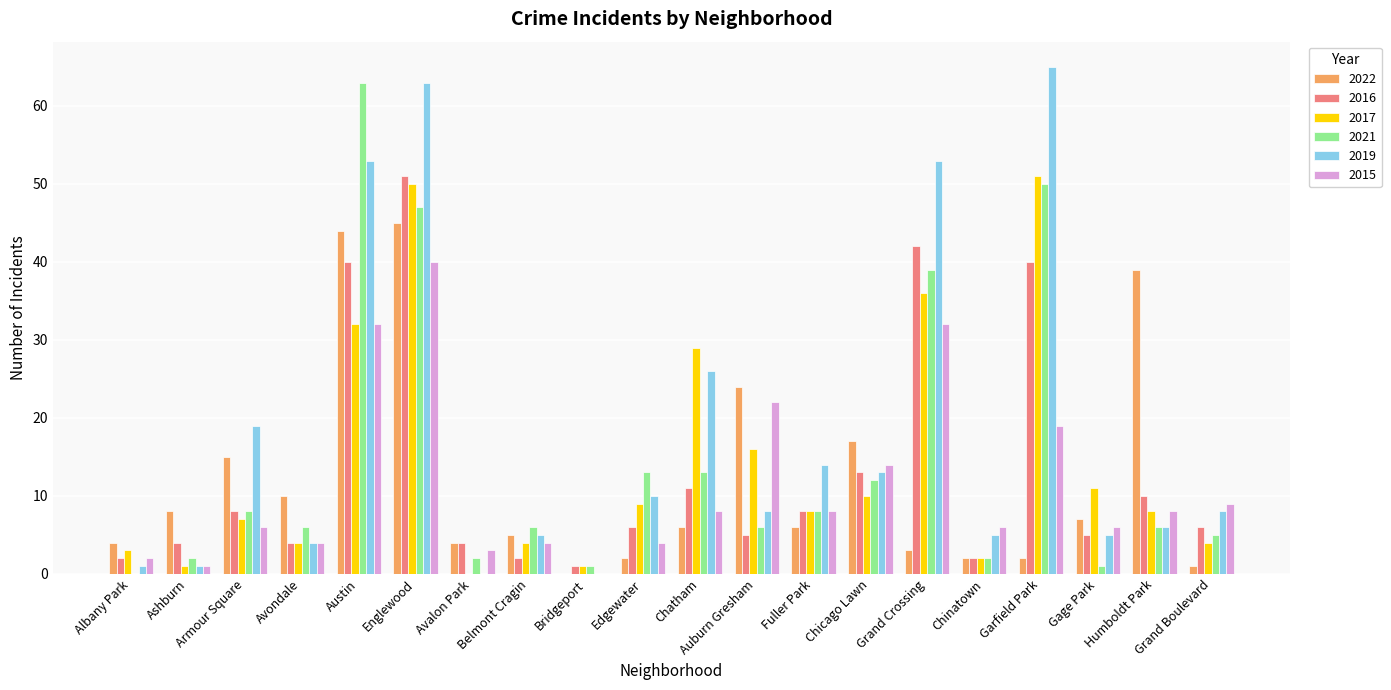

How many groups of bars are there?

20